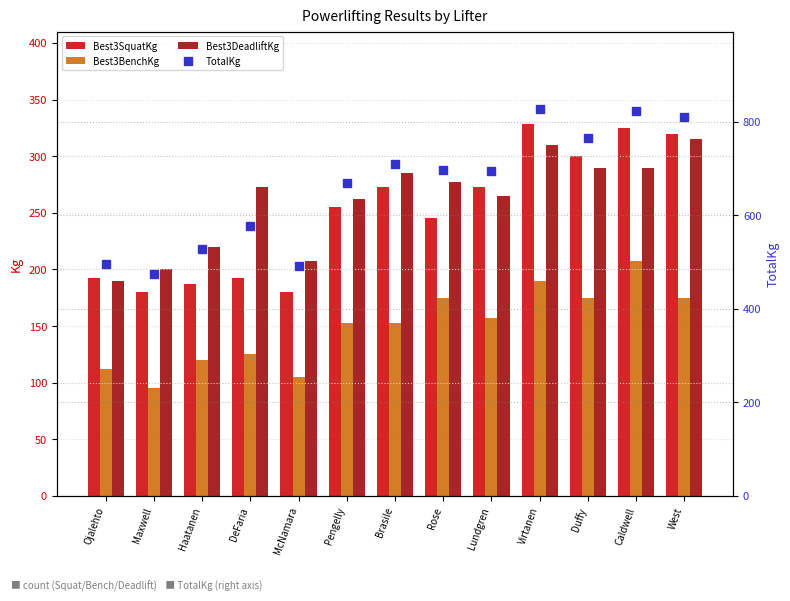

Which category has the lowest value in the Best3BenchKg series?

Maxwell